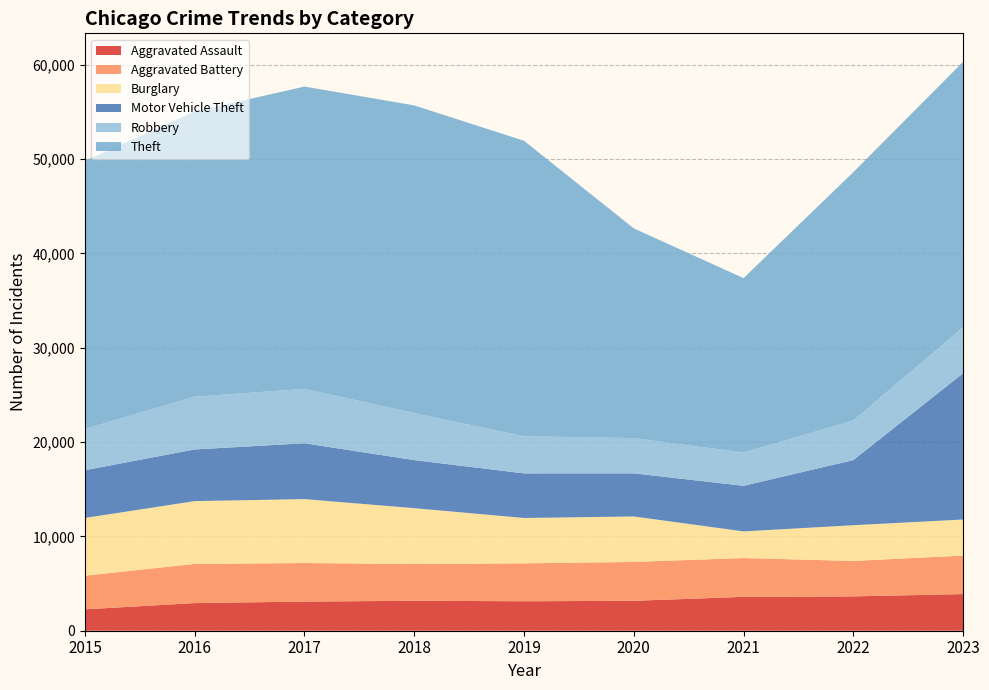

Reading left to right, extract all data points from this chart.

Aggravated Assault: 2267	2931	3088	3176	3124	3171	3591	3640	3885
Aggravated Battery: 3569	4150	4090	3898	4021	4123	4116	3759	4085
Burglary: 6120	6661	6776	5921	4807	4822	2822	3788	3821
Motor Vehicle Theft: 5061	5476	5921	5091	4728	4572	4833	6905	15507
Robbery: 4379	5599	5765	4982	3940	3732	3531	4204	4870
Theft: 28421	30223	32055	32629	31326	22238	18492	26326	28152